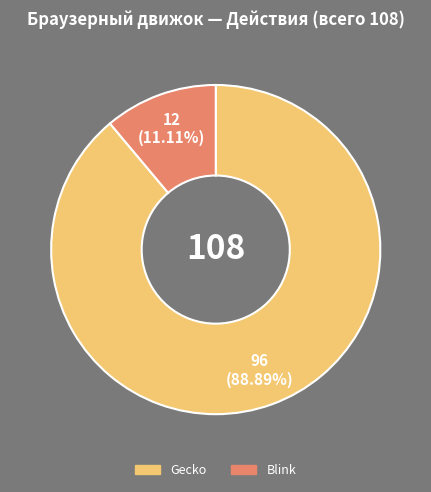

How many slices are in this pie chart?

2